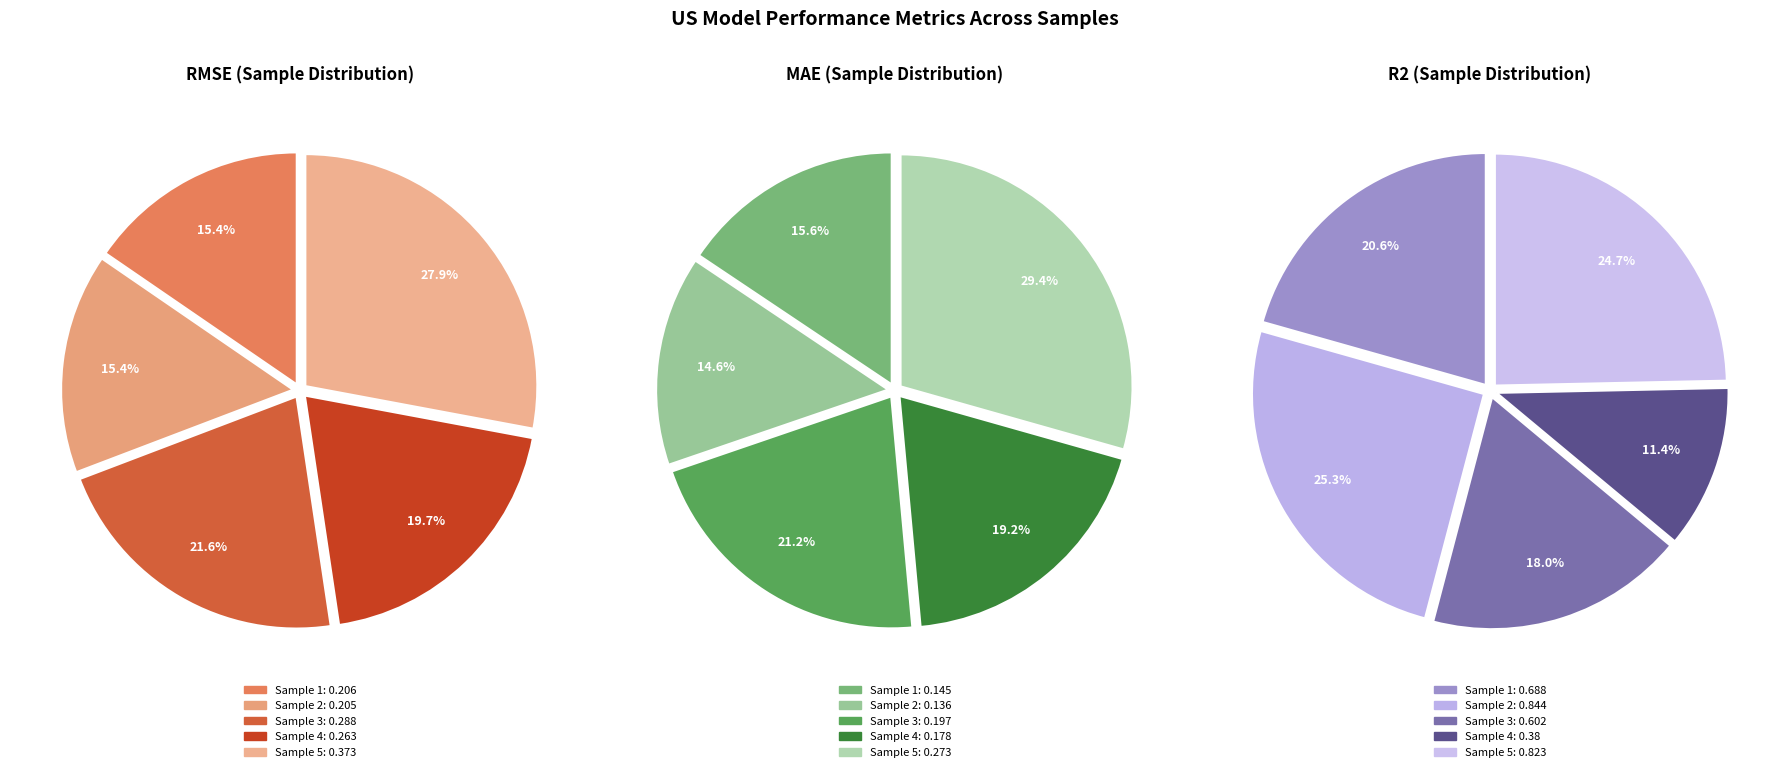

Between Sample 3 and Sample 5, which series saw the biggest shift?

R2